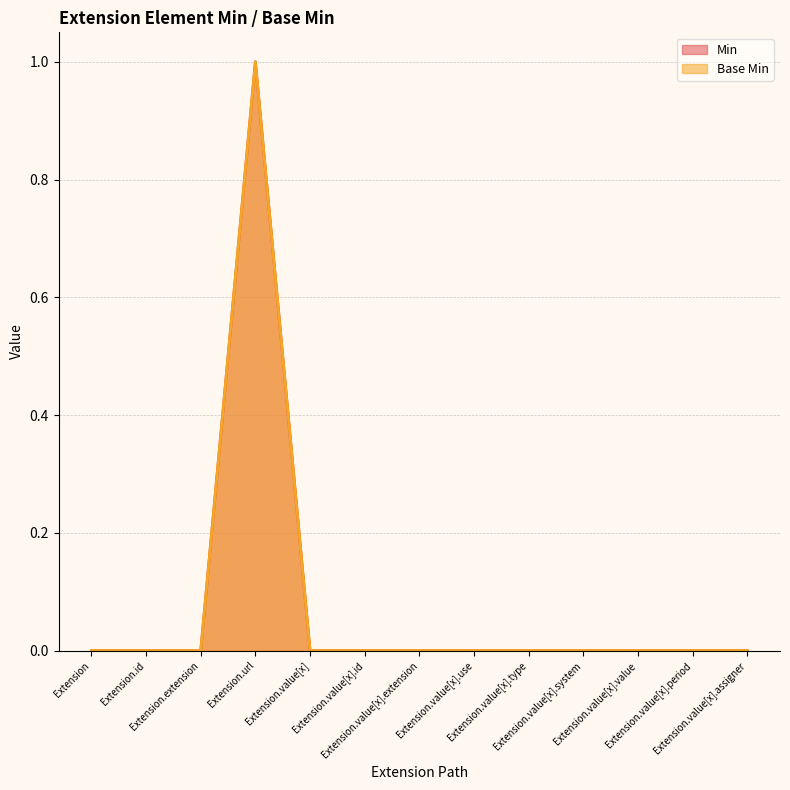

At how many categories does at least one series exceed 0?

1